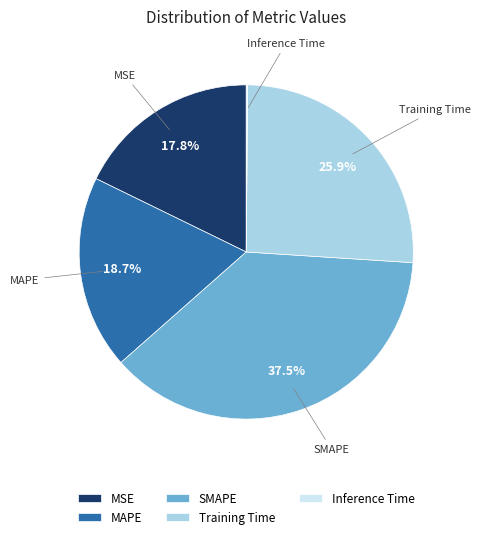

Do MSE and MAPE together represent more than half of the pie?

No